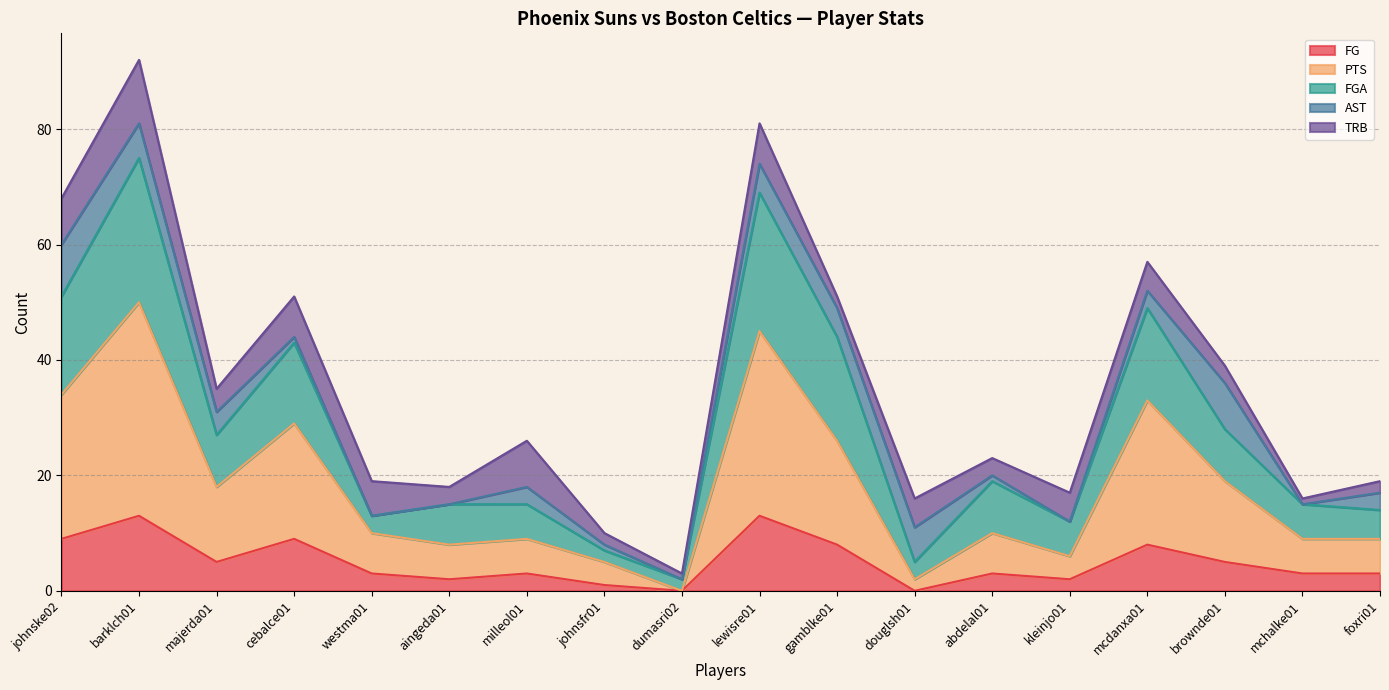

At which category is the sum across all series the highest?

barklch01